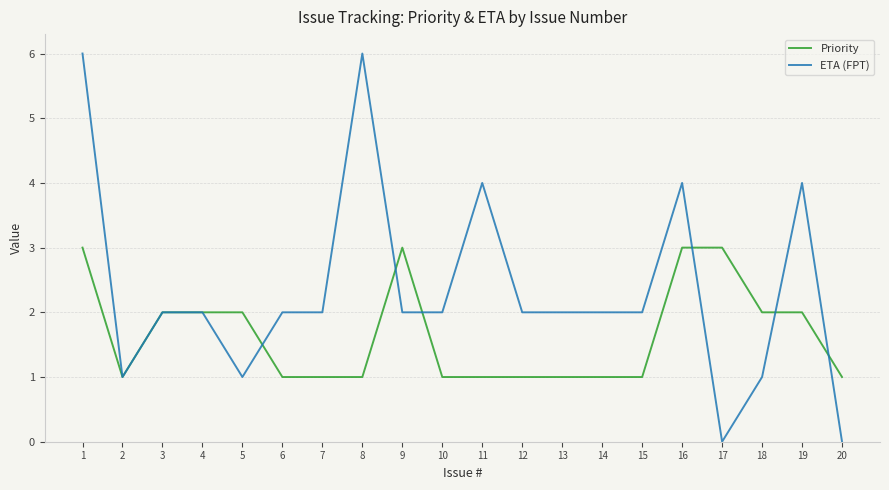

What value does the ETA (FPT) series have at 14?

2